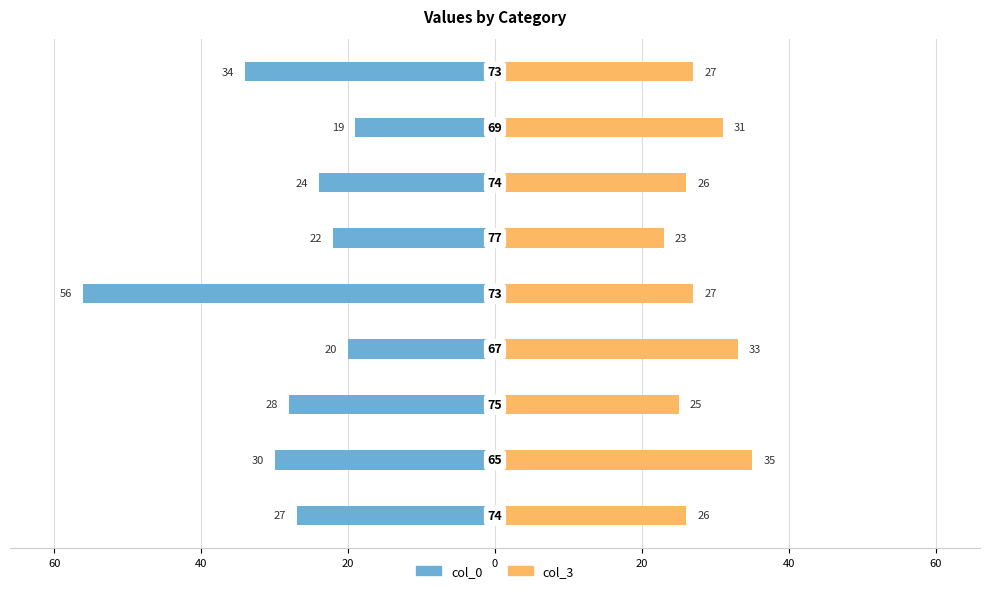

What is the difference between the highest and lowest values at 7?

50